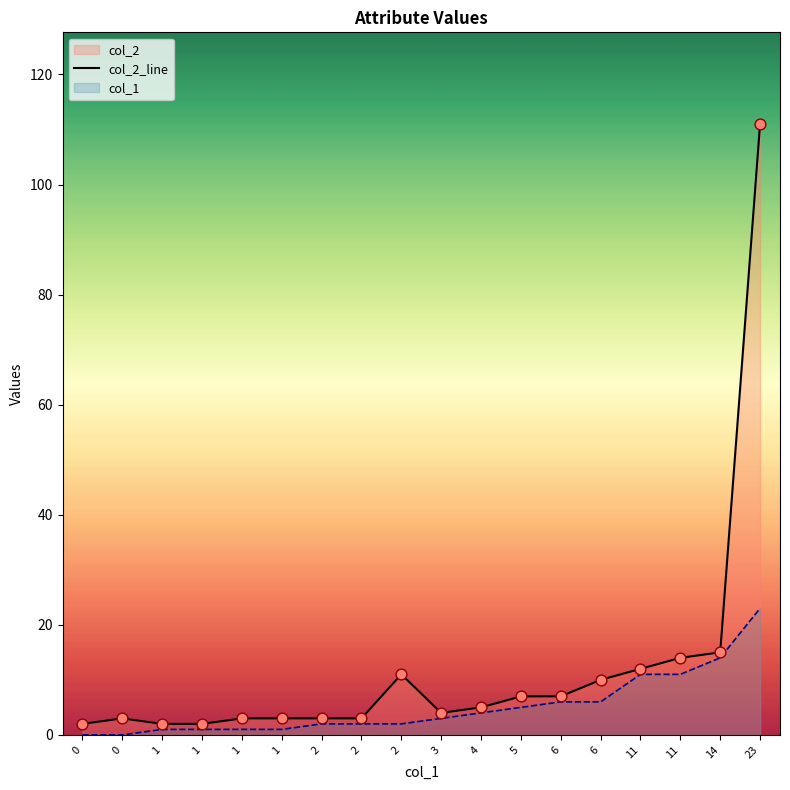

Between 11 and 3, which is larger?

11